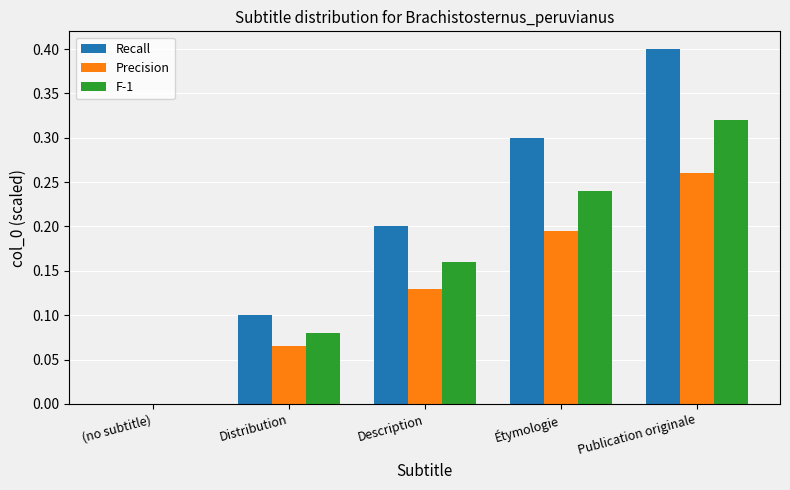

What is the greatest value displayed?

0.4